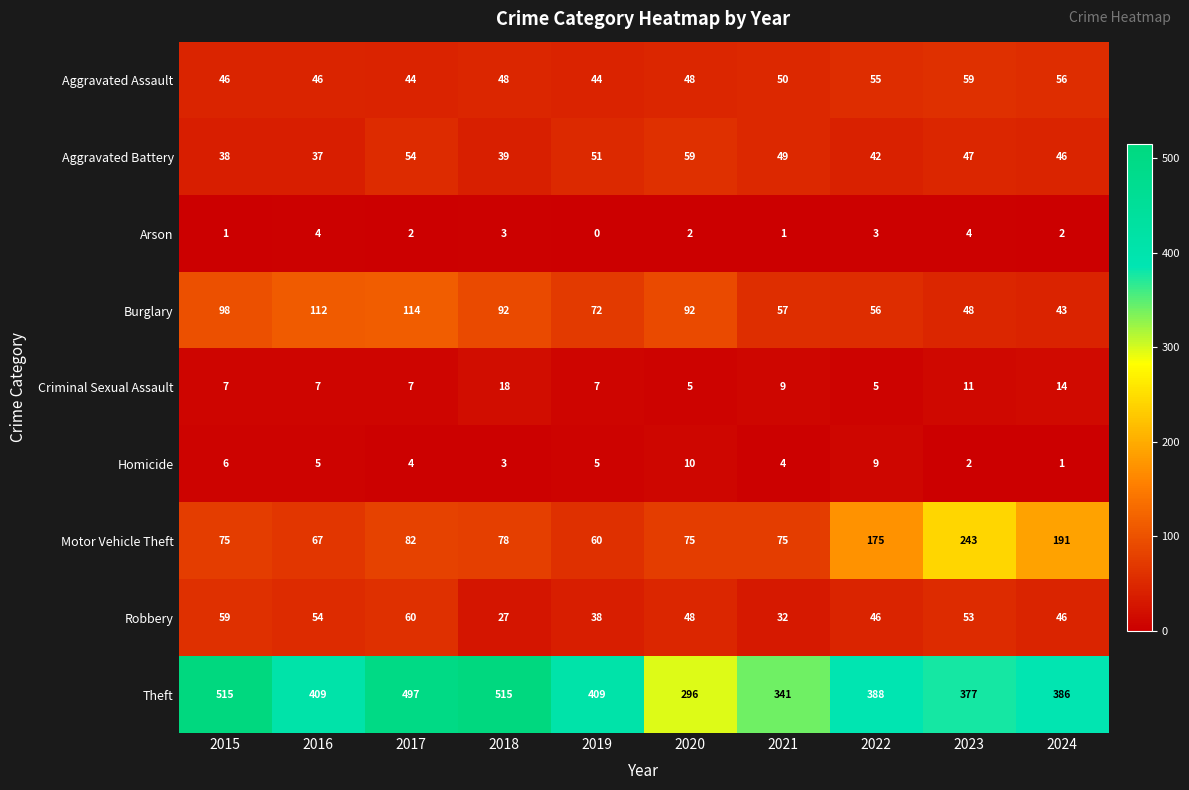

At which label does Burglary reach its peak?

2017